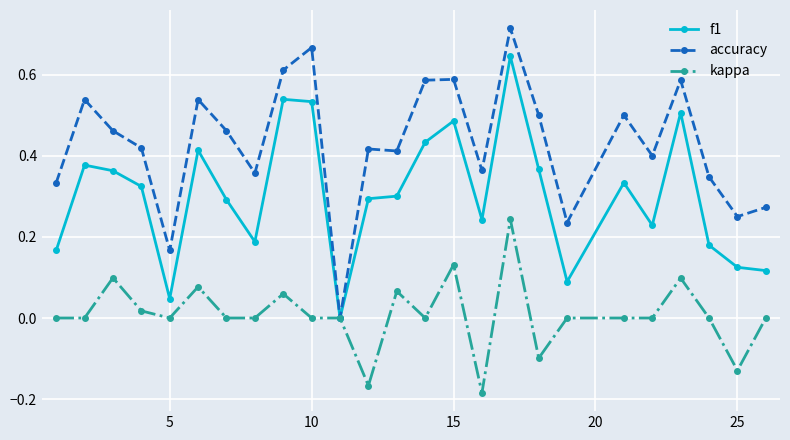

List the series in order of their overall mean, highest first.

accuracy, f1, kappa